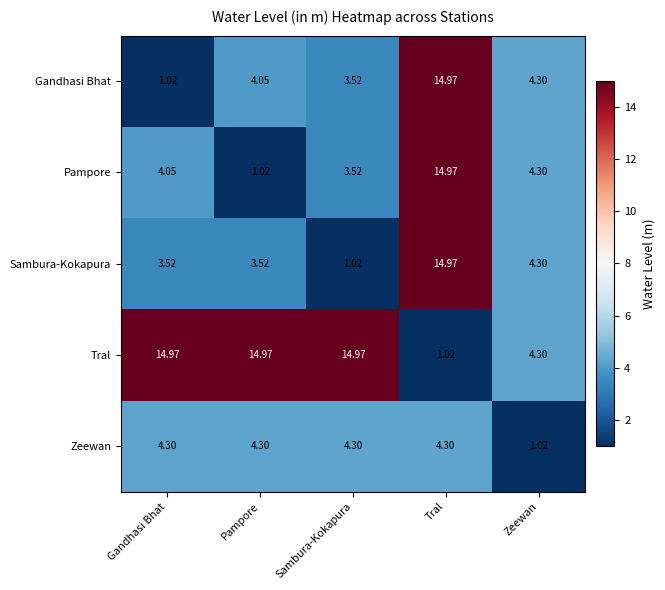

Rank the series at Gandhasi Bhat from lowest to highest value.

Gandhasi Bhat, Sambura-Kokapura, Pampore, Zeewan, Tral